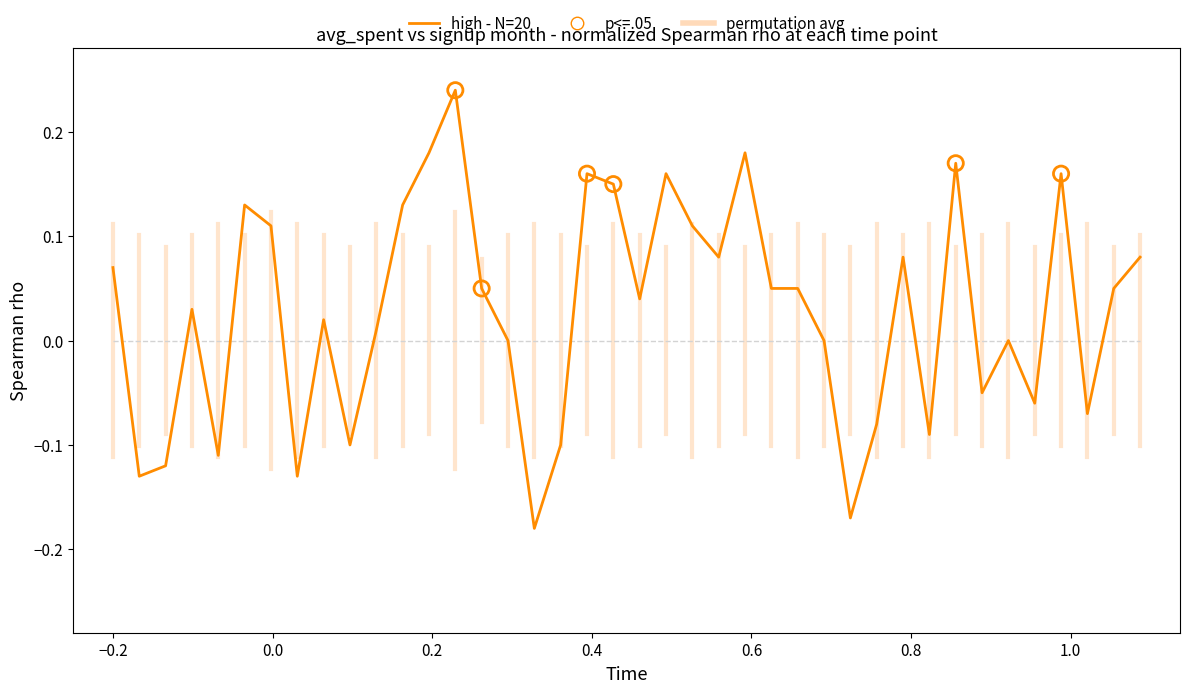

Which series has the largest range (max minus min)?

high - N=20